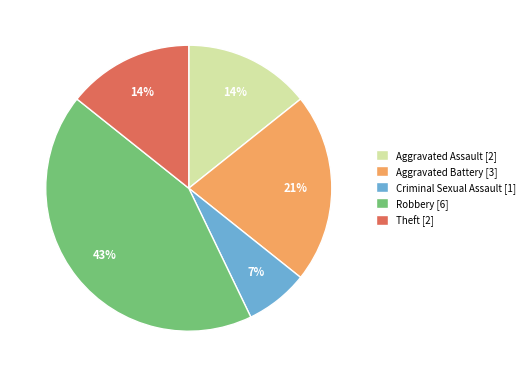

To the nearest percent, what is the difference between the largest and smallest slice percentages?

36%